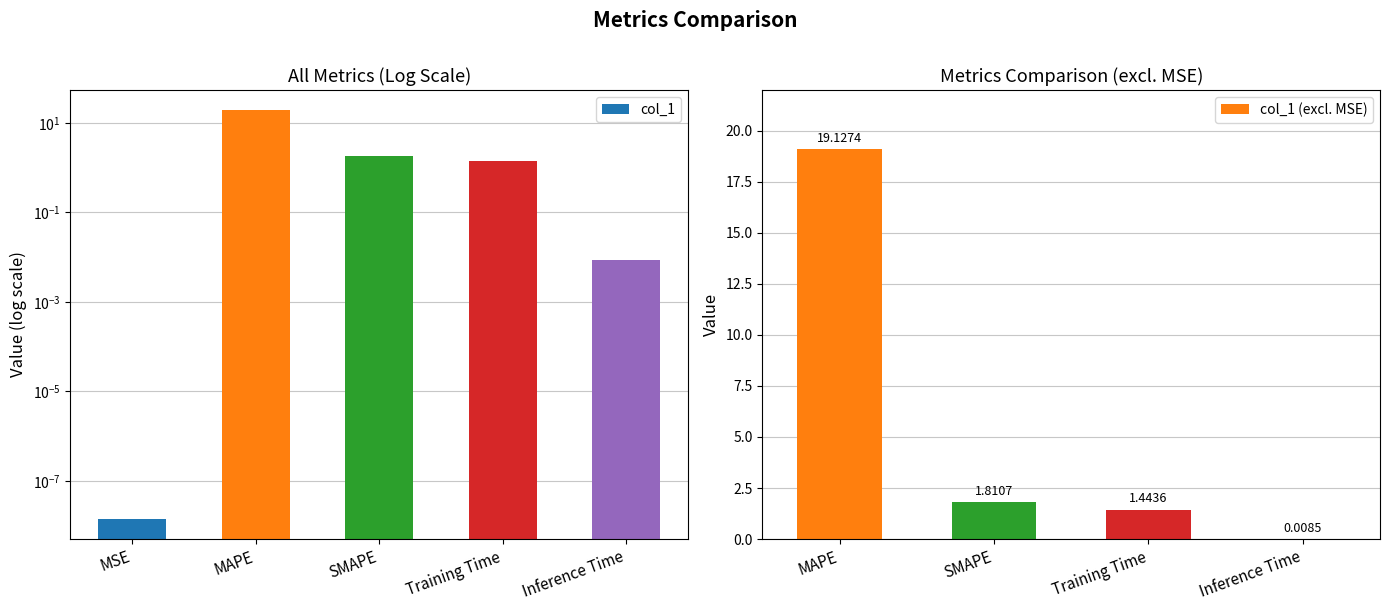

How many distinct data groups are displayed?

1